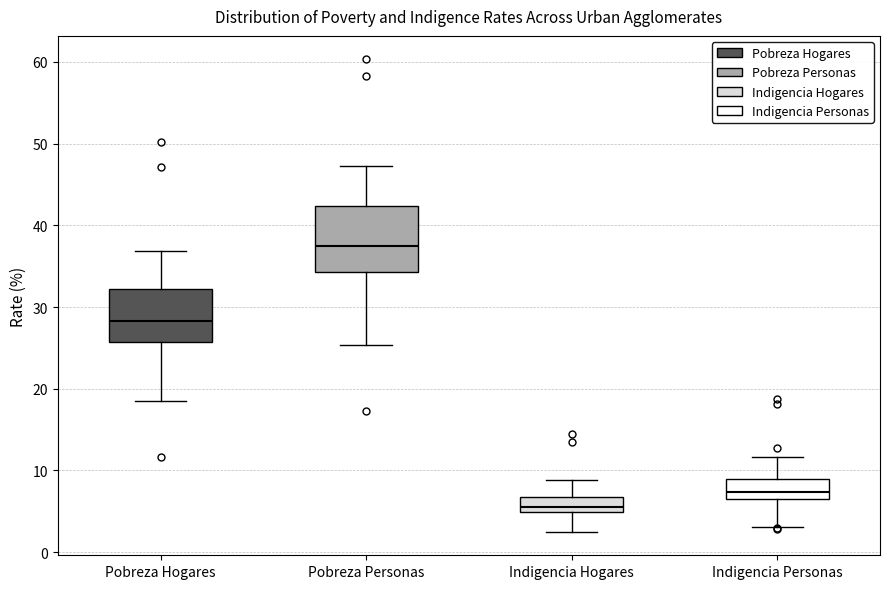

Which box is the tallest, from its lower edge to its upper edge?

Pobreza Personas